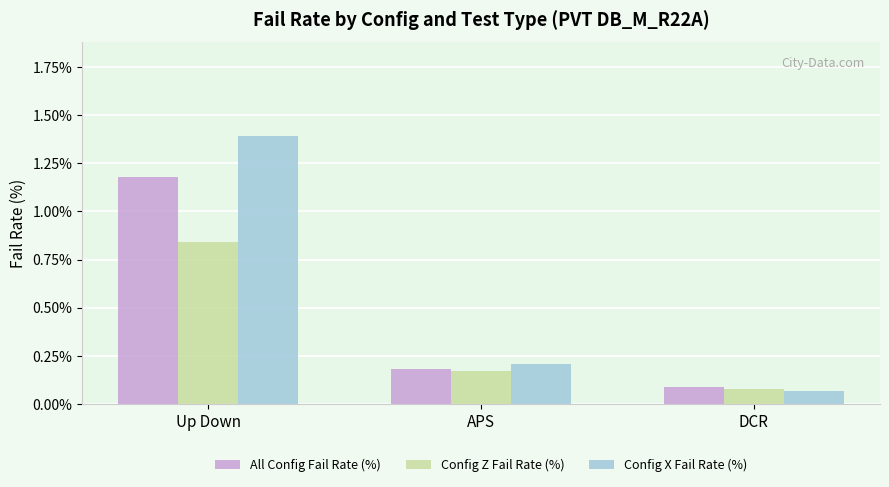

Which category has the lowest value across all series?

DCR